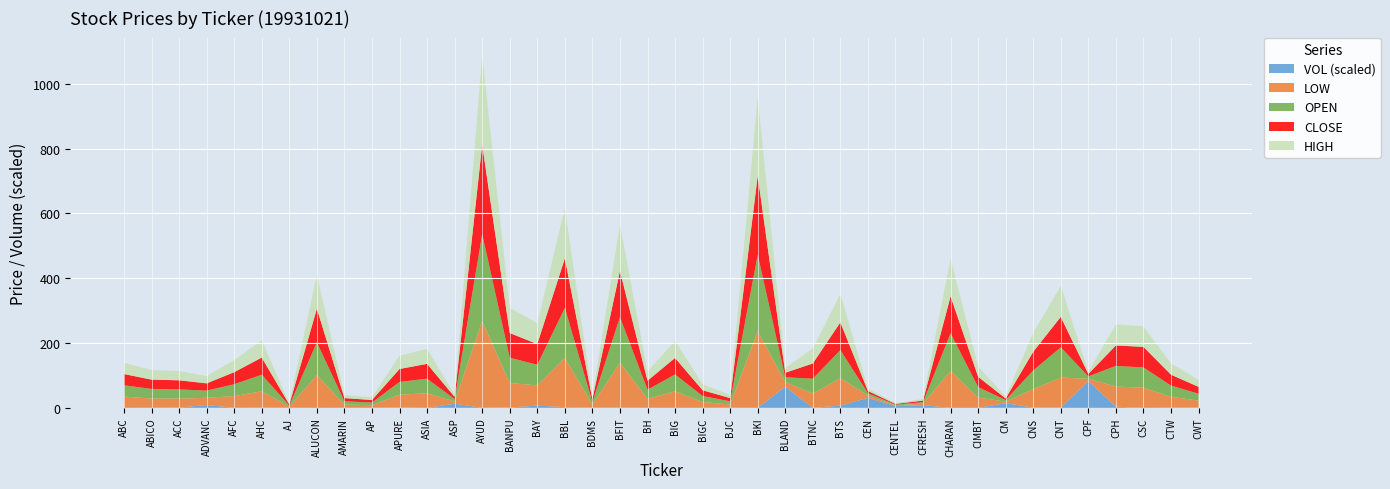

Reading right to left, transcribe all the data shown in this chart.

CLOSE: 21.2	33.6	63.5	63.2	7.7	94.2	57.7	4.8	32.0	114.0	4.8	2.2	7.0	85.7	47.0	14.0	243.3	9.9	17.8	51.0	27.7	142.4	8.7	153.0	64.0	76.1	276.0	7.0	45.8	40.0	7.8	10.0	104.0	3.2	53.0	37.2	22.4	28.2	28.6	34.8
OPEN: 21.1	34.8	62.3	63.8	7.1	93.4	58.0	4.9	32.0	116.0	4.7	2.2	7.1	86.6	46.0	14.5	236.2	9.9	18.6	52.0	28.2	140.3	8.6	154.0	63.6	78.1	268.0	7.1	45.0	39.3	8.4	10.0	101.0	3.3	51.0	36.5	22.3	28.0	29.5	34.8
HIGH: 21.8	34.8	63.5	64.9	7.7	95.7	58.3	5.0	32.0	116.0	4.8	2.2	7.3	88.1	47.0	14.5	243.3	10.0	18.6	53.0	28.2	144.4	8.7	155.0	64.0	78.1	276.0	7.1	46.0	40.9	8.4	10.0	104.0	3.3	53.0	37.2	22.5	28.6	29.7	34.8
LOW: 21.0	33.4	62.3	62.1	7.1	92.6	56.8	4.8	32.0	114.0	4.7	2.2	7.0	84.8	44.0	13.9	236.2	9.8	17.8	51.0	27.7	138.9	8.6	152.0	62.4	75.5	268.0	6.9	45.0	39.3	7.8	10.0	101.0	3.2	50.5	36.2	22.1	28.0	28.6	34.8
VOL_scaled: 442000.0	187922.0	2864.0	1099175.0	25924444.0	203486.0	243173.0	4488940.0	4624.0	5700.0	2621841.0	1718800.0	9704720.0	2117936.0	6200.0	20617000.0	23697.0	140850.0	62844.0	24100.0	63008.0	231434.0	202304.0	684580.0	2152643.0	375600.0	60800.0	4027000.0	13066.0	394987.0	33795.0	90380.0	1900.0	157000.0	212700.0	27300.0	2754820.0	263000.0	102752.0	571.0